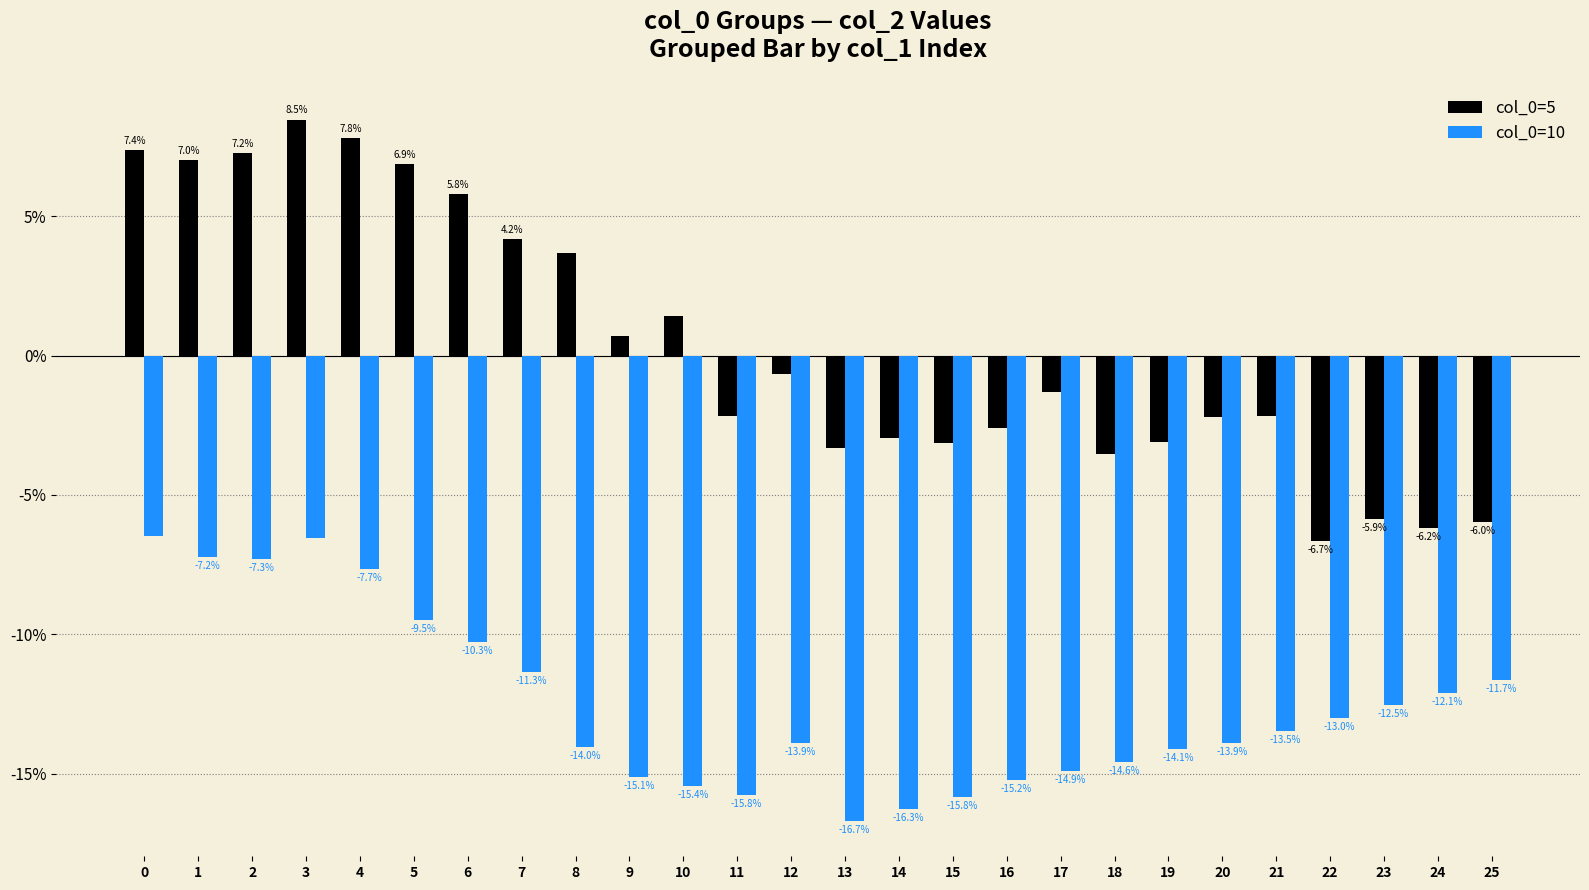

List the series in order of their overall mean, highest first.

col_0=5, col_0=10